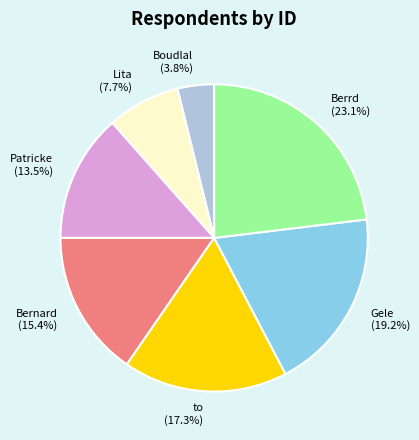

Is the sum of Boudlal and Berrd greater than half?

No